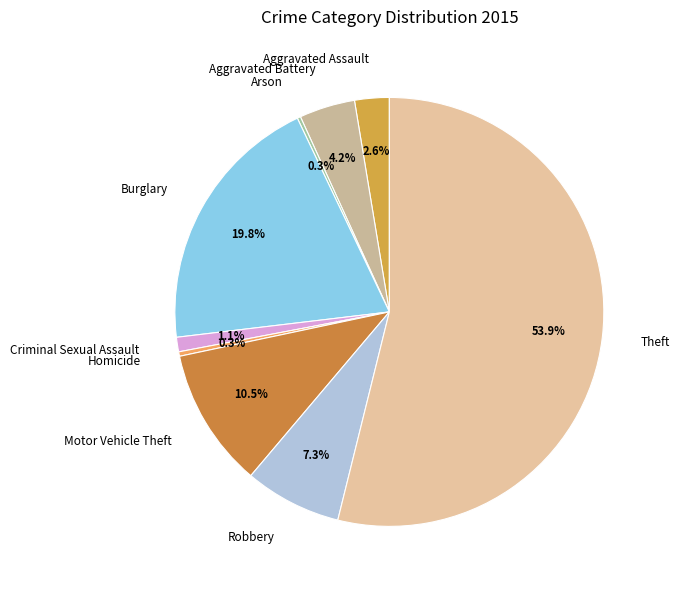

What is the total percentage of Homicide and Theft?

54.2%